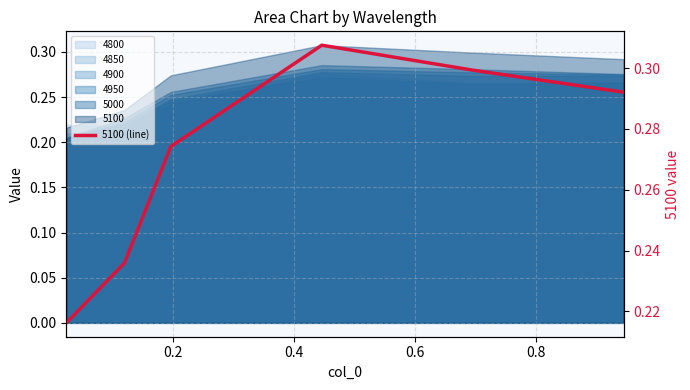

What is the difference between the maximum and minimum values?

0.1